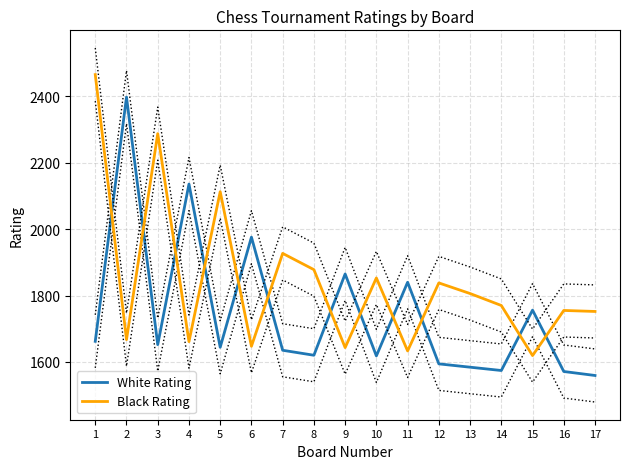

Reading right to left, transcribe all the data shown in this chart.

White Rating: 1559	1571	1756	1574	1584	1594	1840	1618	1865	1620	1635	1976	1644	2136	1652	2398	1662
Black Rating: 1752	1755	1619	1770	1806	1838	1633	1853	1643	1878	1927	1647	2113	1661	2288	1667	2466